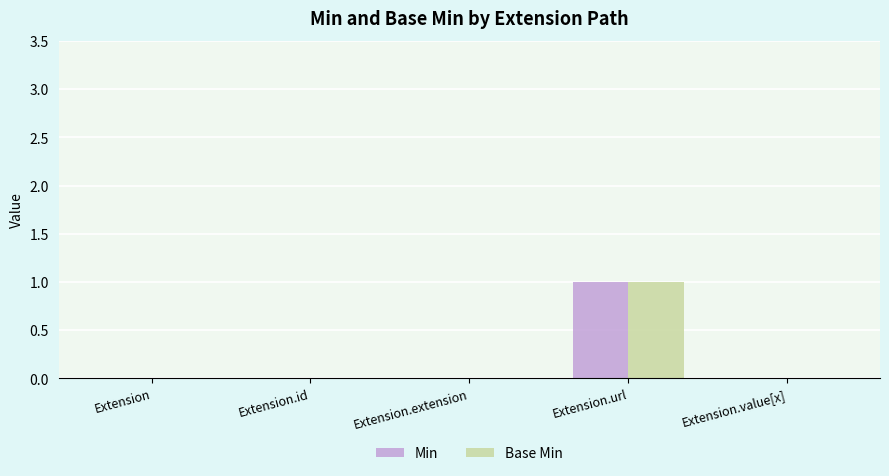

The value of Min at Extension is 0. True or false?

True